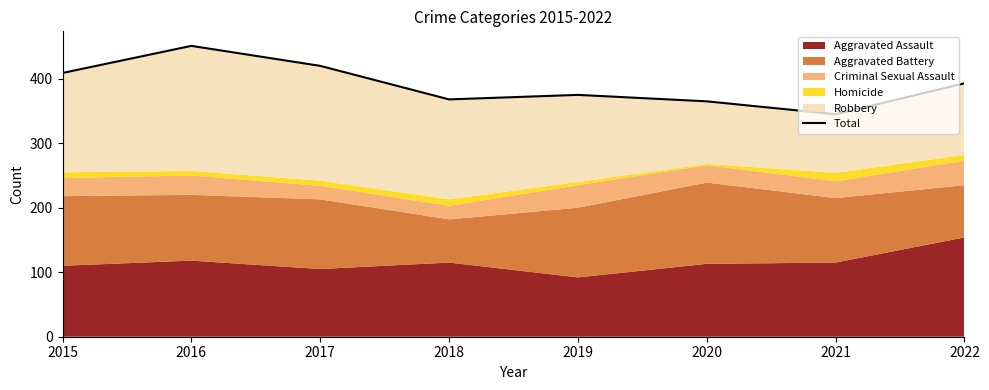

List the labels in order of value, largest first.

2016, 2017, 2015, 2022, 2019, 2018, 2020, 2021